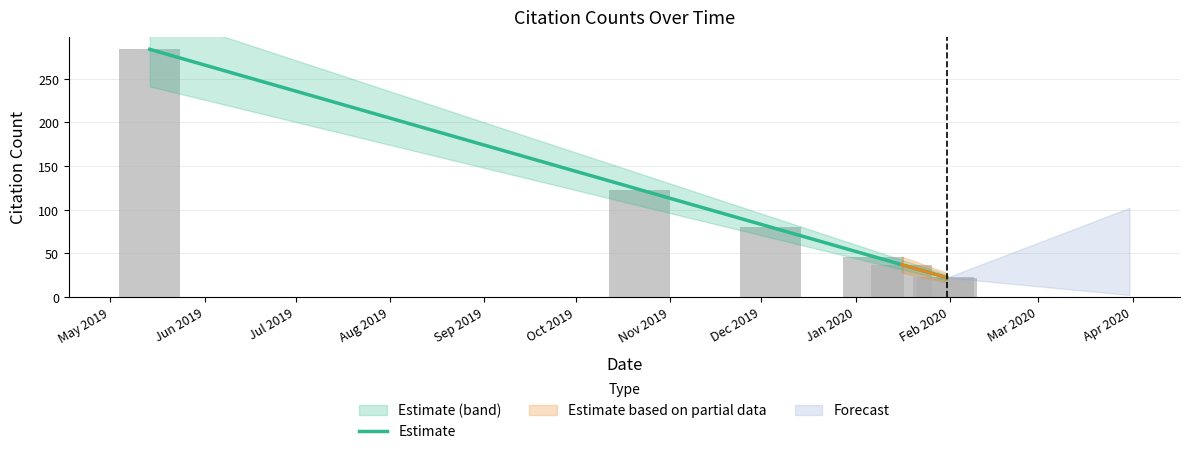

Rank the categories by value from lowest to highest.

2020-01-31, 2020-01-30, 2020-01-16, 2020-01-07, 2019-12-04, 2019-10-22, 2019-05-14